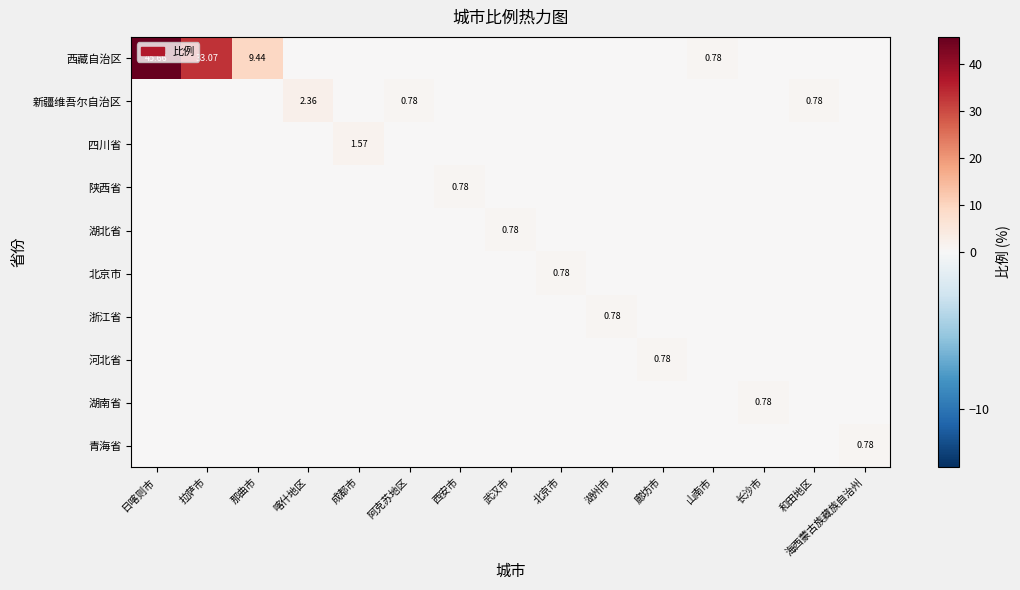

How many data points does each series have?

15